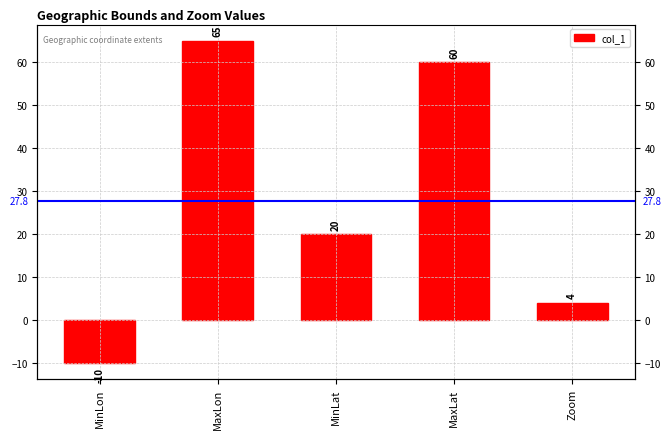

What is the change in value from MinLon to MaxLon?

+75